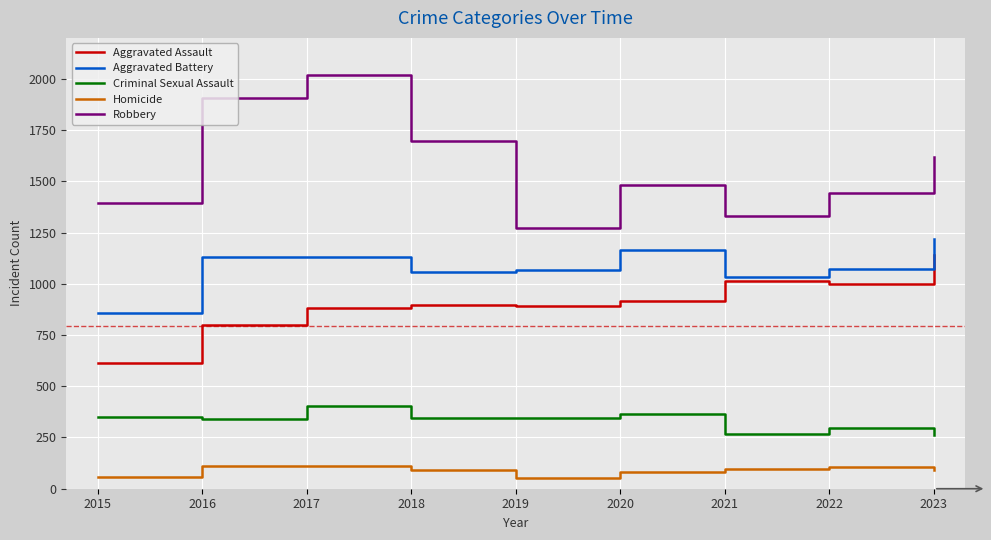

How many interior local valleys does the Robbery series have?

2